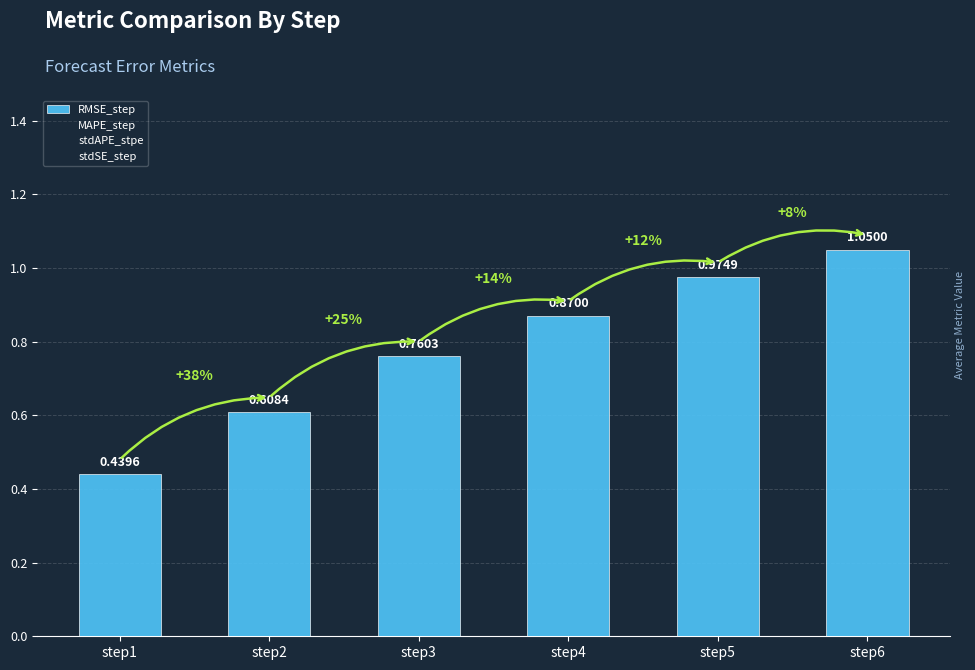

Count the number of data series in this chart.

1